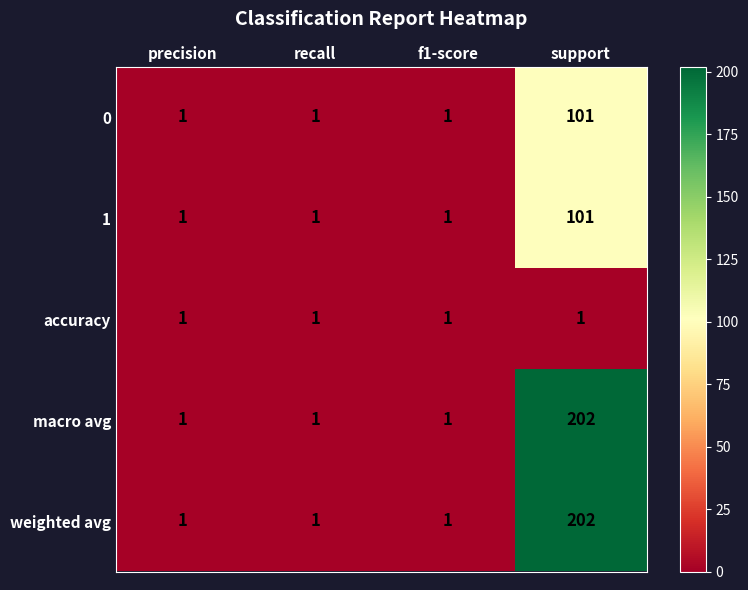

What is the total value across all series at support?

607